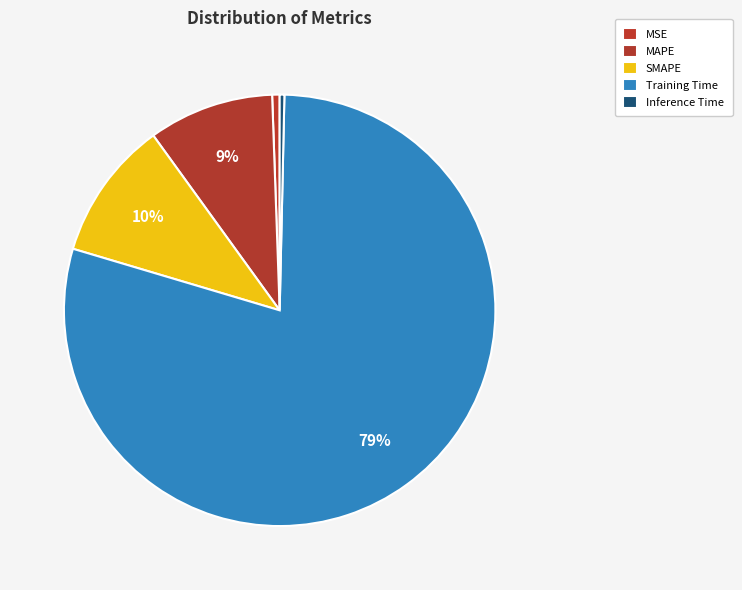

How many segments does this pie chart have?

5